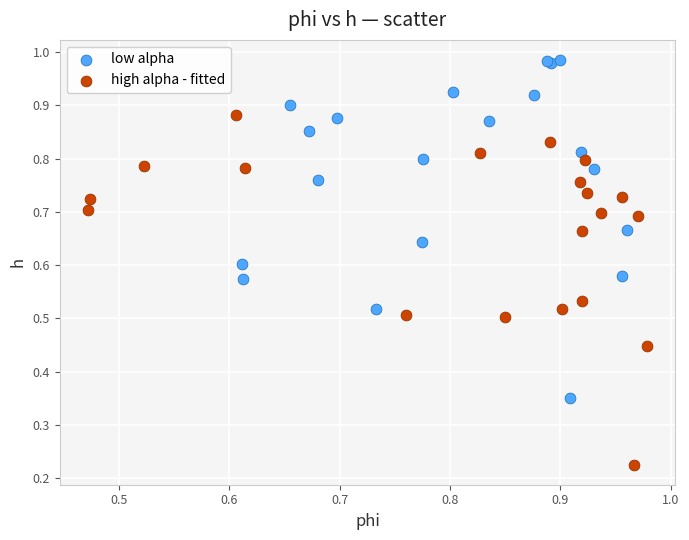

Which series contains the highest Y value?

low alpha